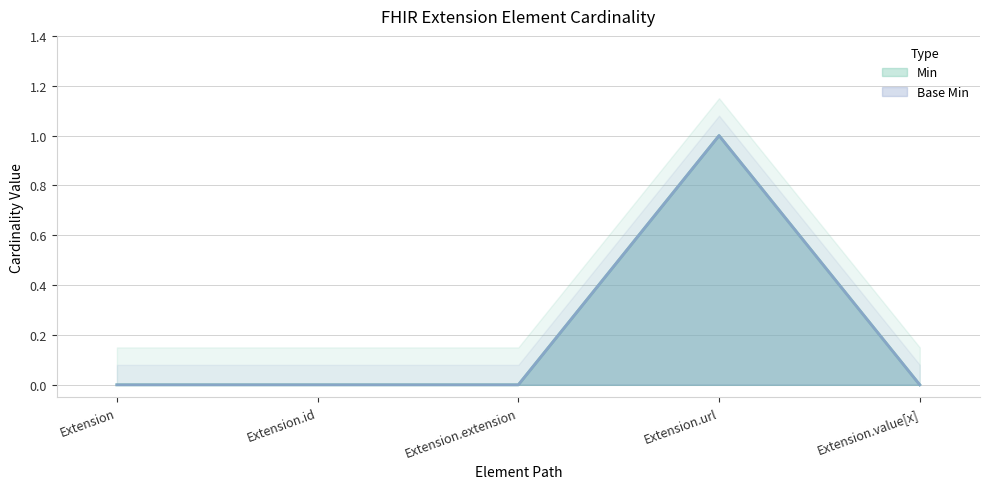

Rank the categories by Min value from highest to lowest.

Extension.url, Extension, Extension.id, Extension.extension, Extension.value[x]